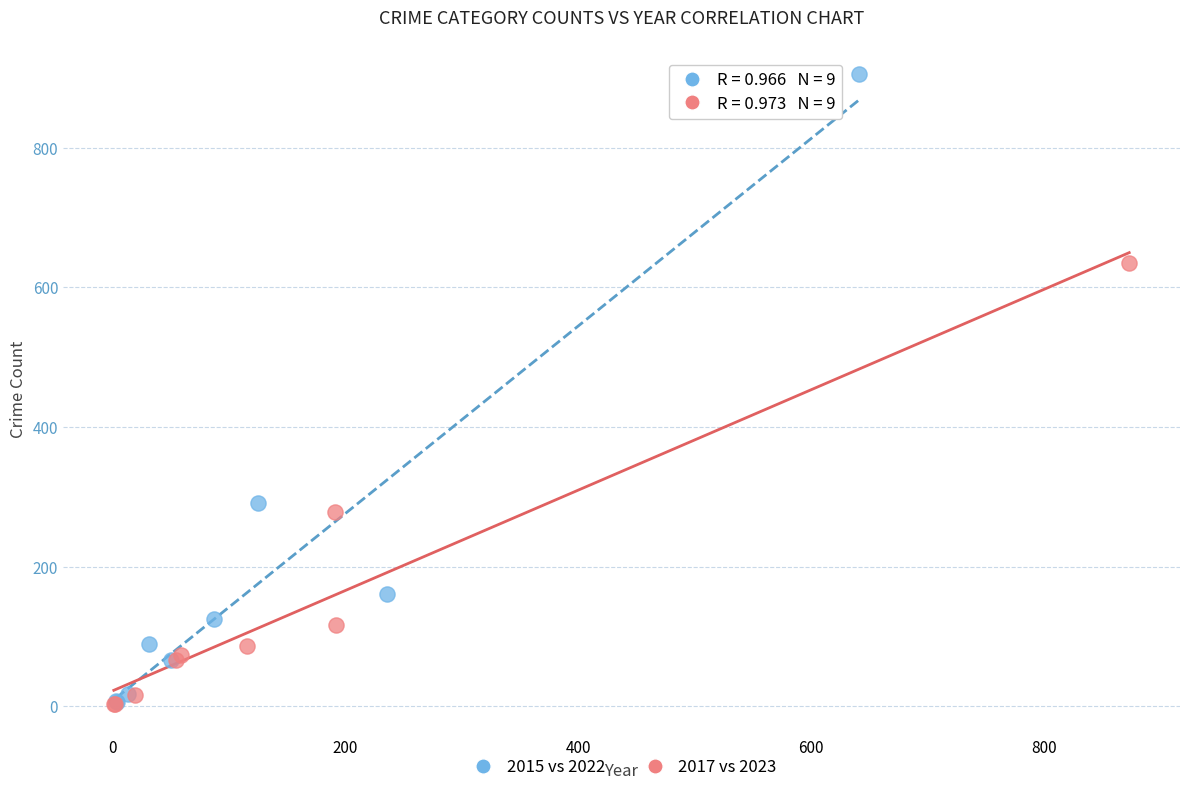

Which series reaches the maximum Y coordinate?

2015 vs 2022